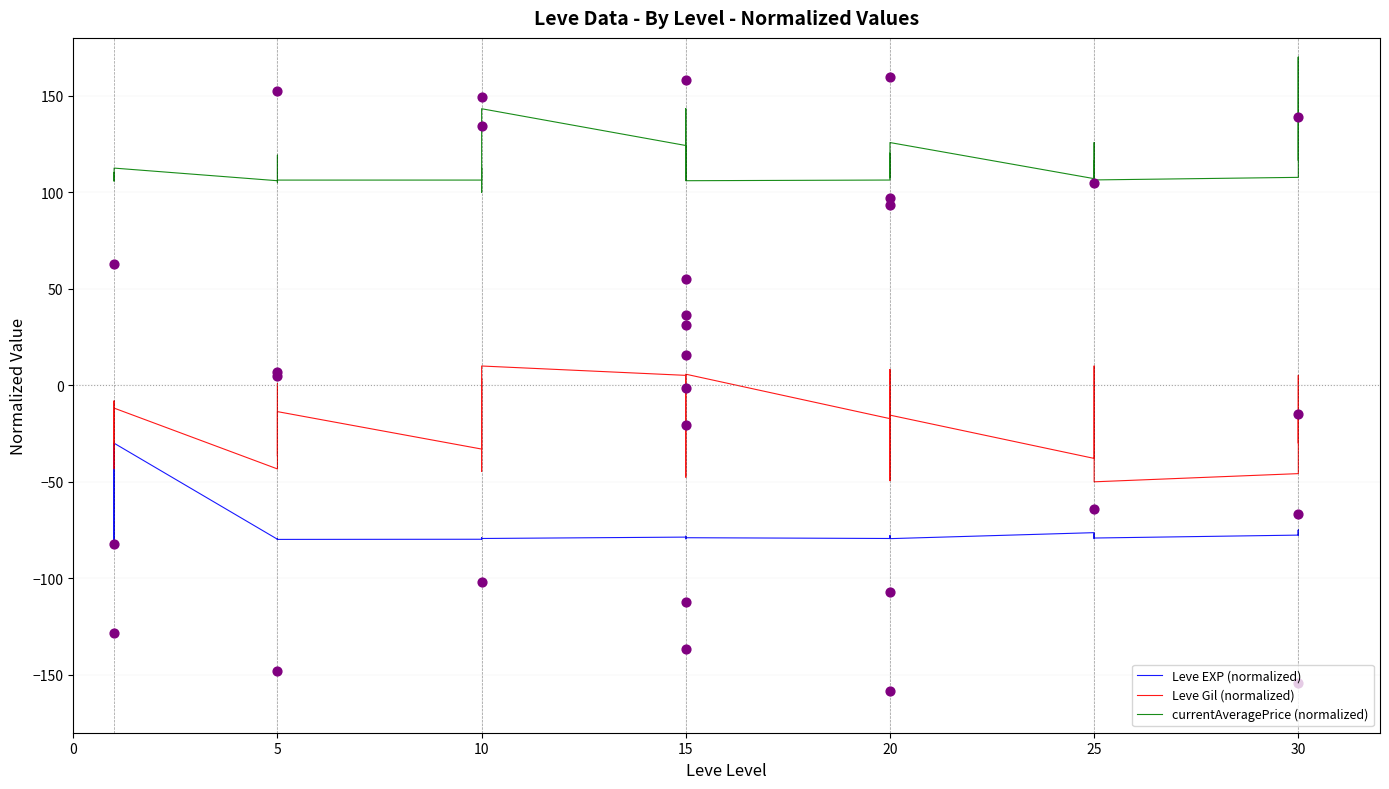

Which series has the largest total across all categories?

currentAveragePrice (normalized)